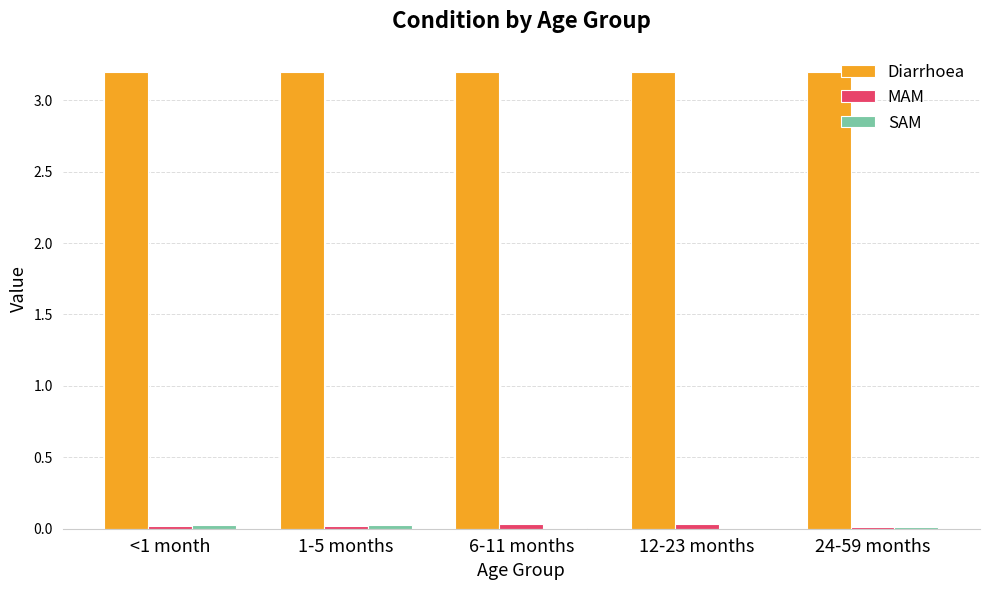

What is the sum of all Diarrhoea values?

16.0